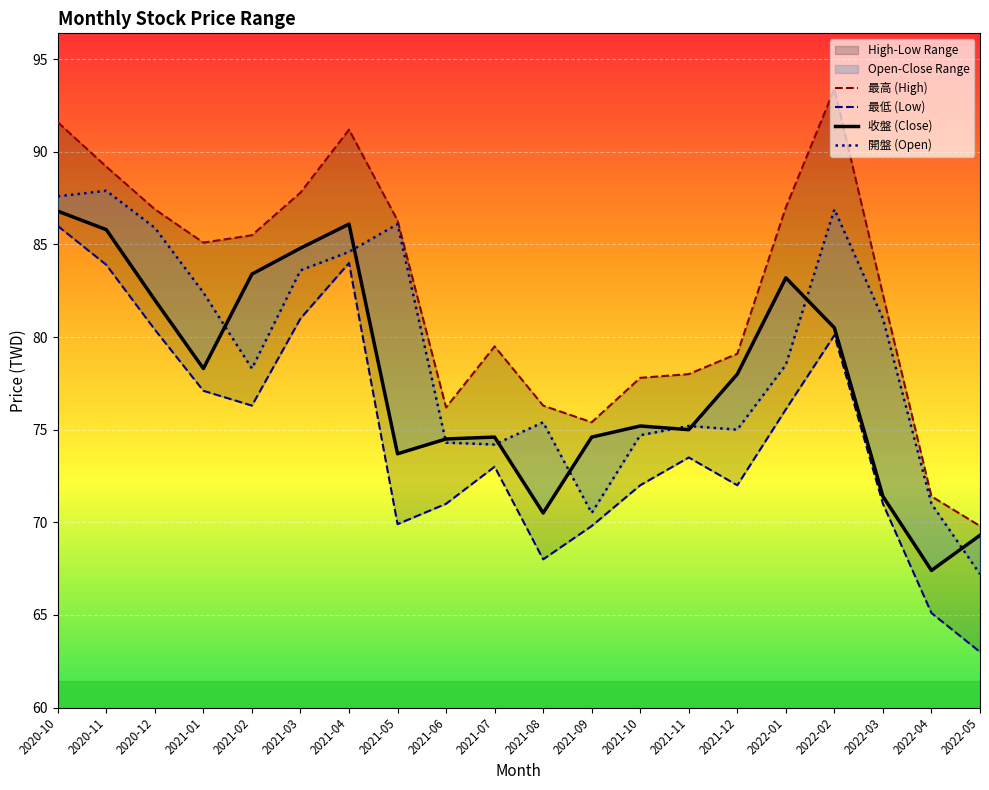

What is the label of the 8th point from the right?

2021-10